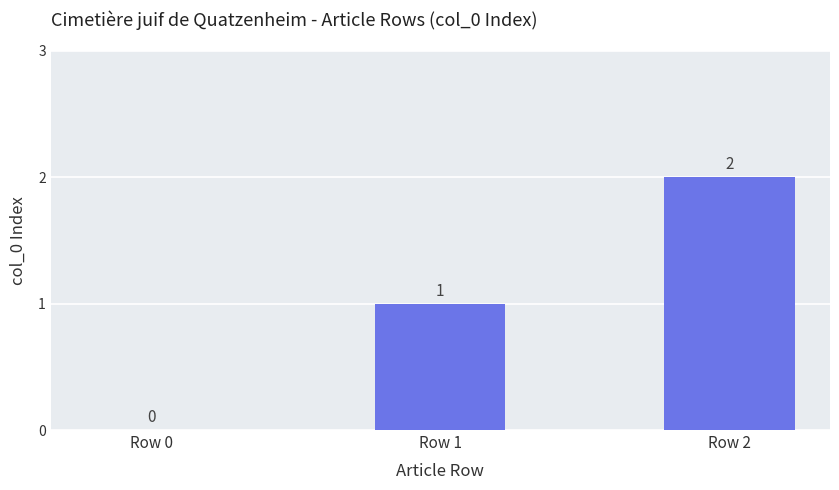

What is the sum of all values?

3